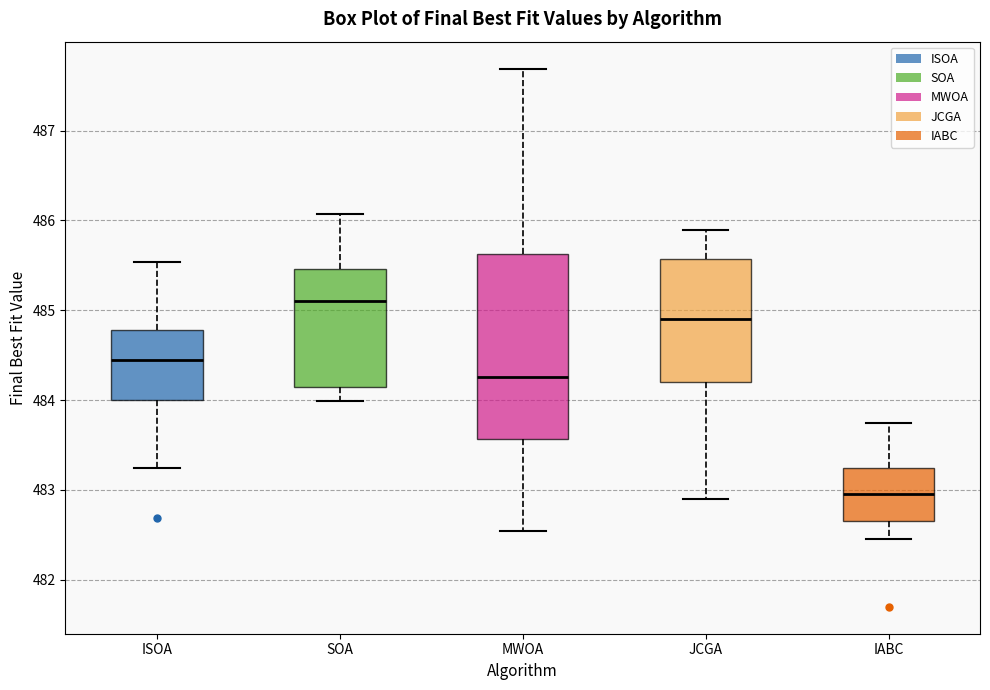

Reading left to right, transcribe this box plot: for each box, give where its median line is, the range the box spans, and where its two whiskers end, as read against the y-axis. The values are not printed on the chart, so give them approximately, as read against the axis.

ISOA: median 484.5, box 484.0 to 484.8, whiskers 483.2 to 485.5
SOA: median 485.1, box 484.2 to 485.5, whiskers 484.0 to 486.1
MWOA: median 484.3, box 483.6 to 485.6, whiskers 482.5 to 487.7
JCGA: median 484.9, box 484.2 to 485.6, whiskers 482.9 to 485.9
IABC: median 483.0, box 482.7 to 483.2, whiskers 482.5 to 483.8